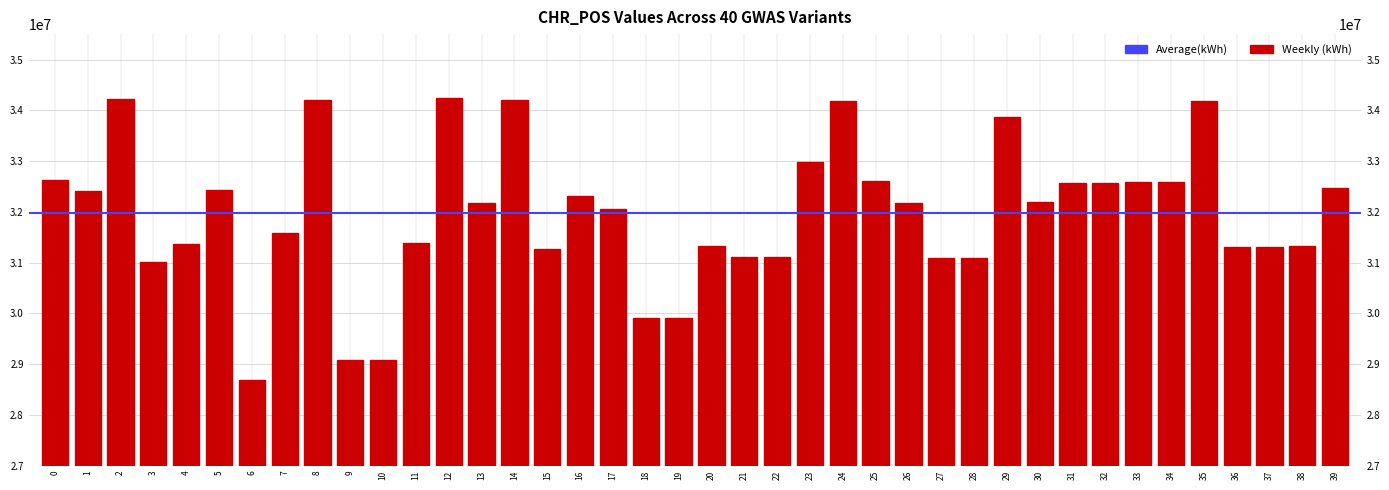

What is the average value?

31970345